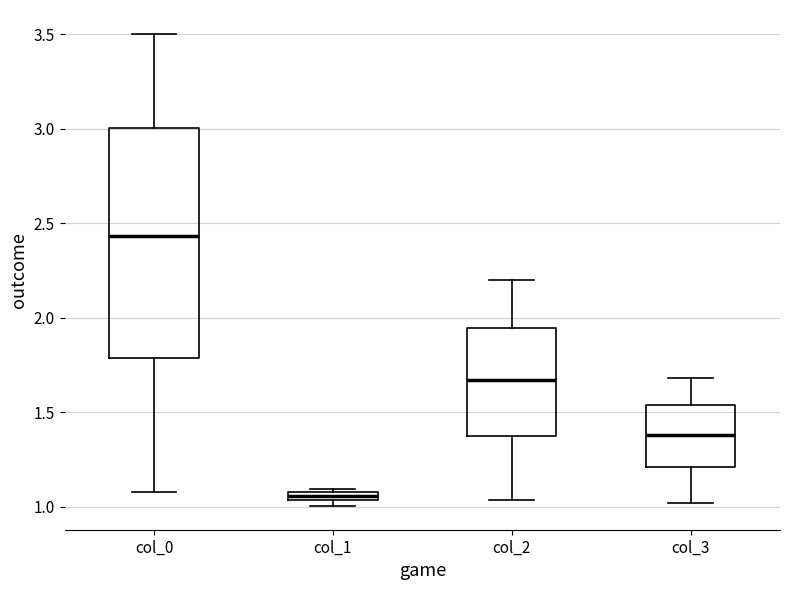

Where is the upper edge of the box for col_0 on the y-axis? The values are not printed on the chart, so give them approximately, as read against the axis.

3.00